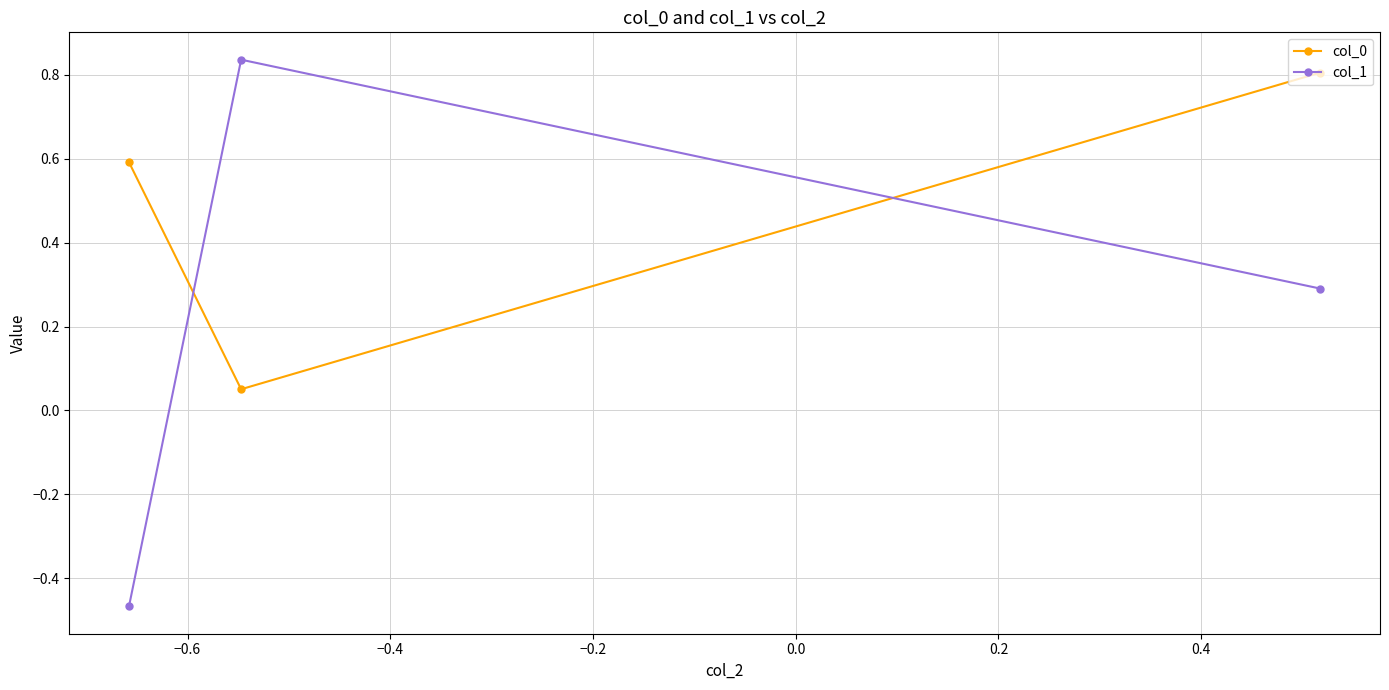

List the series in order of their overall mean, highest first.

col_0, col_1